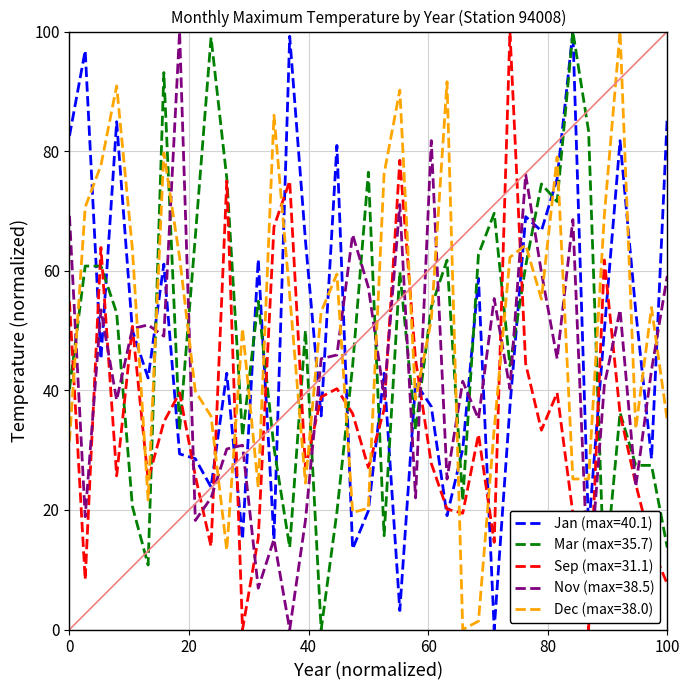

After their last crossing, which series has the higher values: Mar (max=35.7) or Nov (max=38.5)?

Nov (max=38.5)